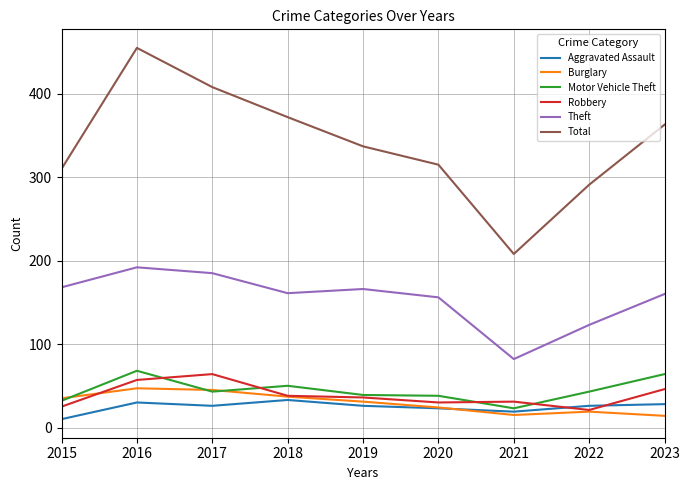

What are all the series names shown in the legend?

Aggravated Assault, Burglary, Motor Vehicle Theft, Robbery, Theft, Total